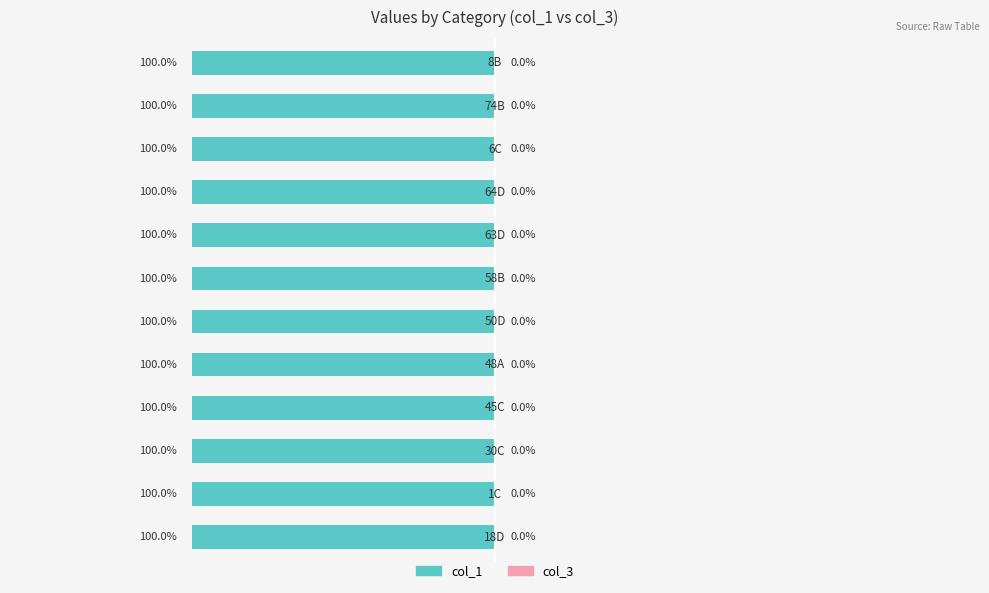

How many bars are there in total?

24